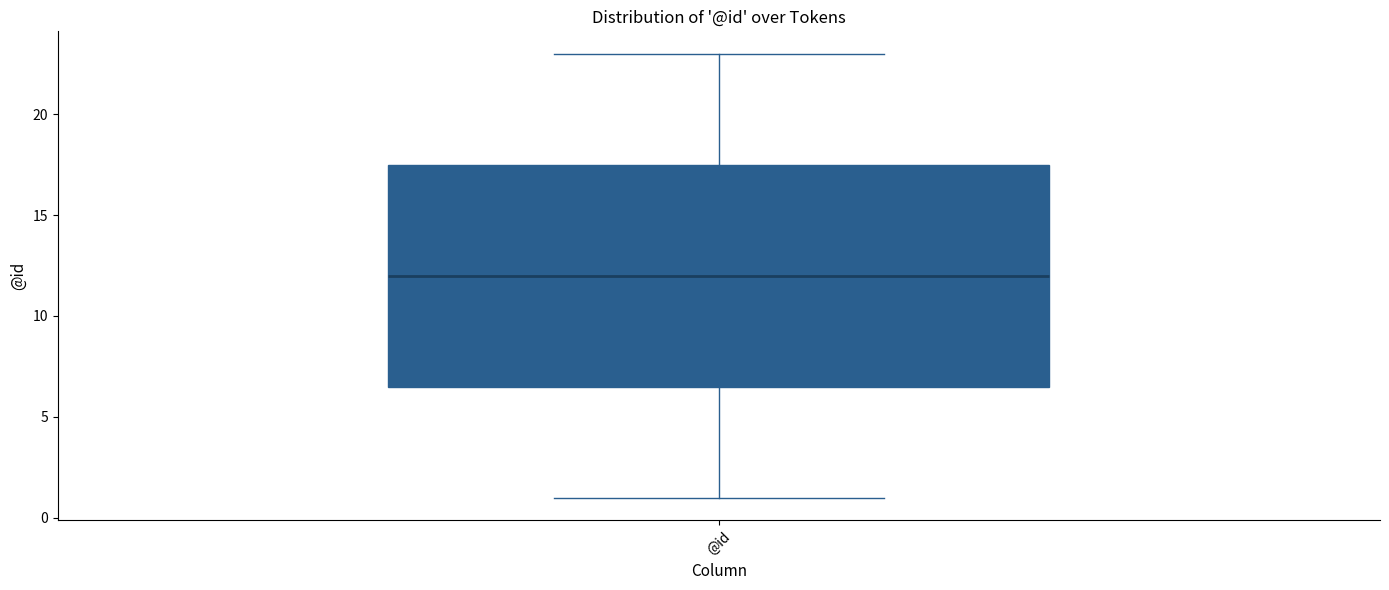

Read this box plot against the y-axis: the position of the median line, the range covered by the box, and the ends of both whiskers. The values are not printed on the chart, so give them approximately, as read against the axis.

median 12.0, box 6.5 to 17.5, whiskers 1.0 to 23.0